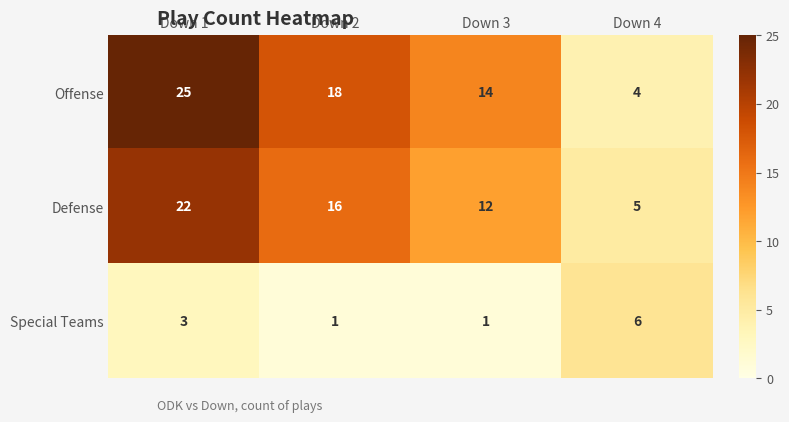

What is the difference between the highest and lowest values at Down 1?

22